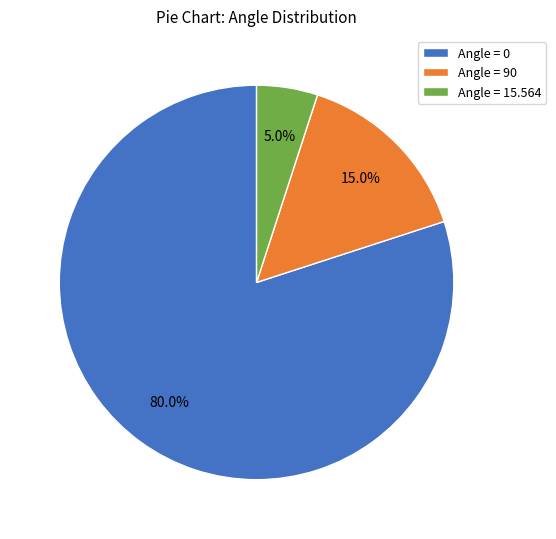

Rank the categories by value from highest to lowest.

Angle = 0, Angle = 90, Angle = 15.564